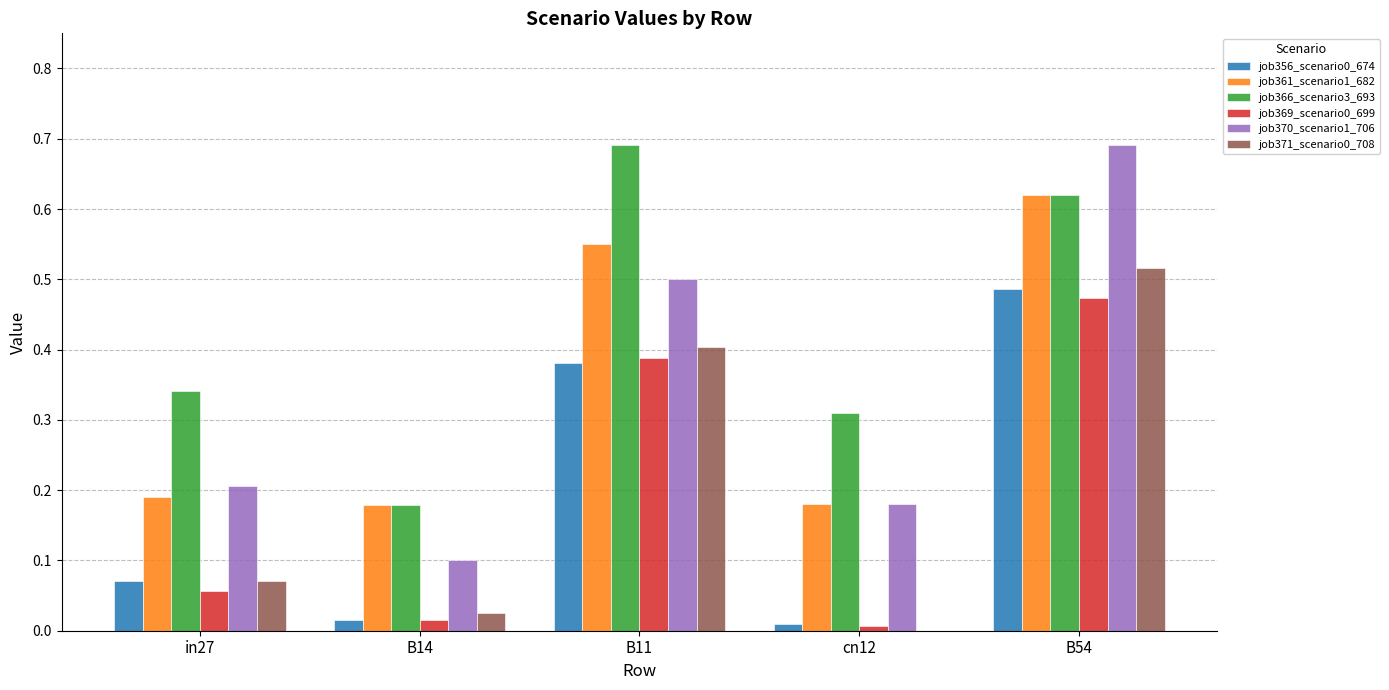

What is the sum of the job369_scenario0_699 values at B11 and B54?

0.9